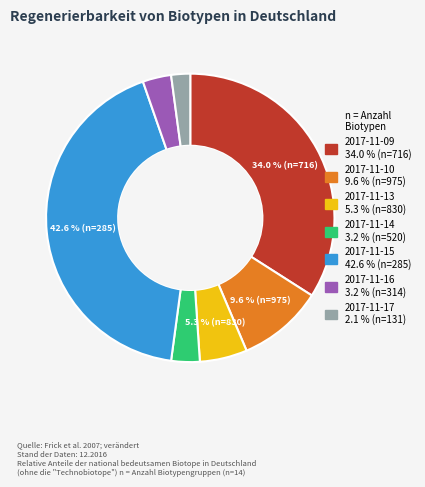

Does any single category account for the majority?

No